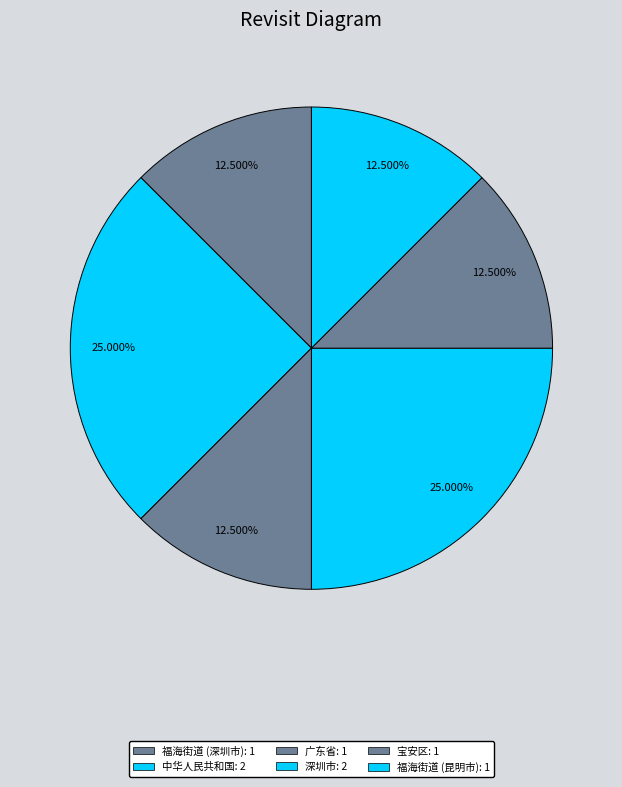

Approximately how many times larger is the value at 福海街道 (昆明市) compared to 深圳市?

0.5